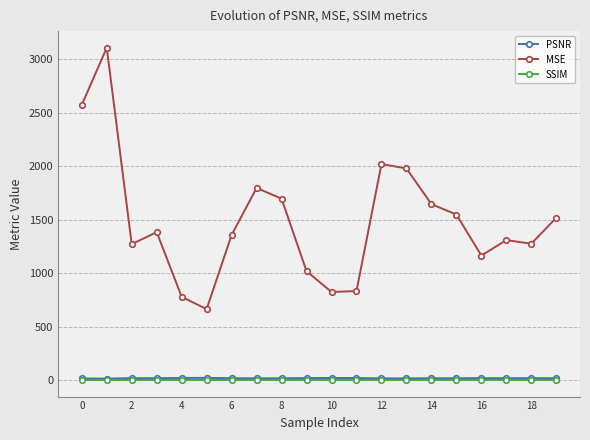

True or false: MSE and SSIM cross at least once.

False